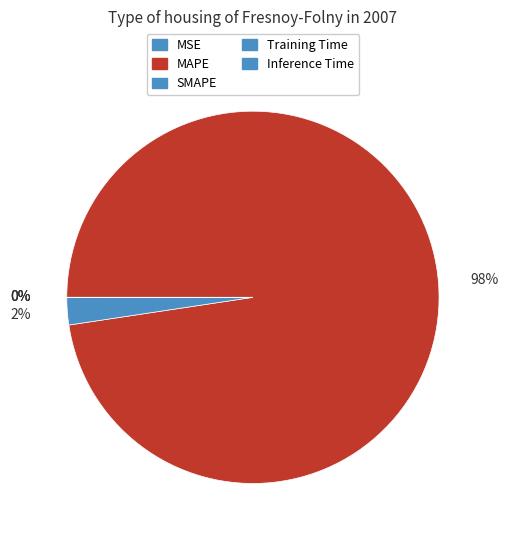

What is the majority slice?

MAPE